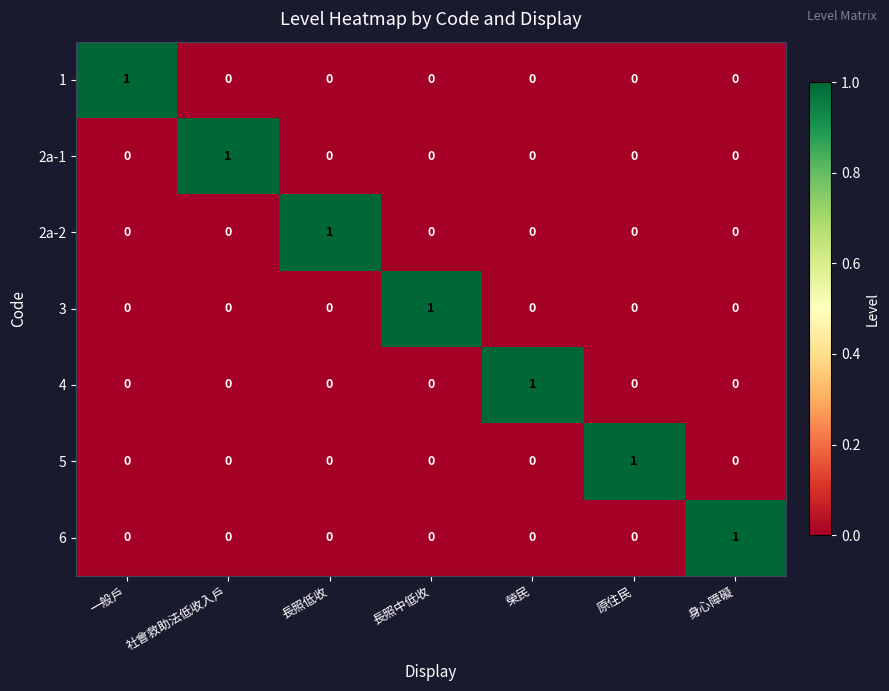

True or false: 2a-1 has a value of -1 at 原住民.

False